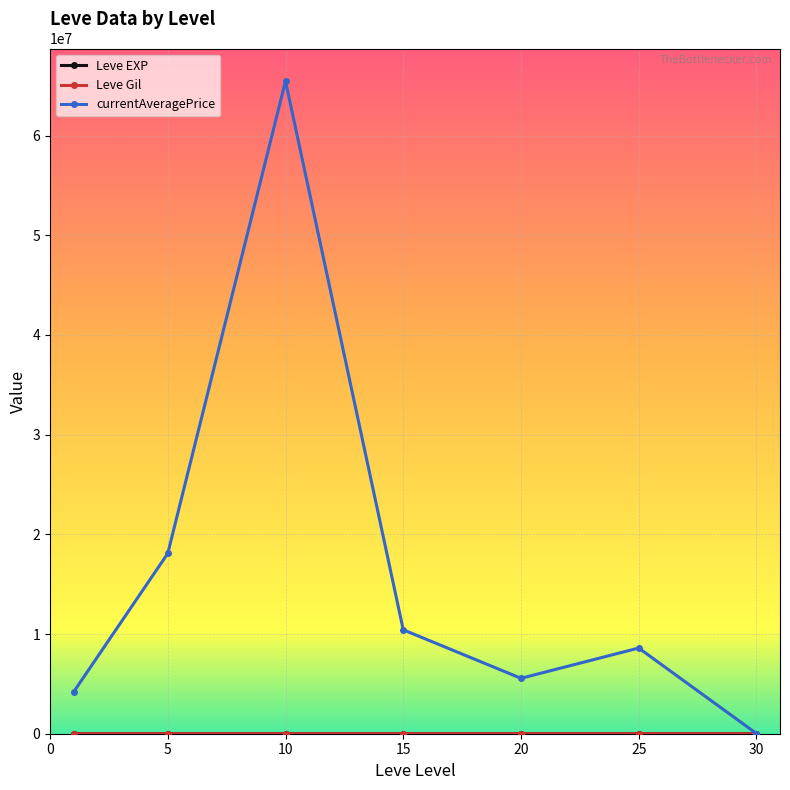

Does the chart display data point markers on the line(s)?

Yes